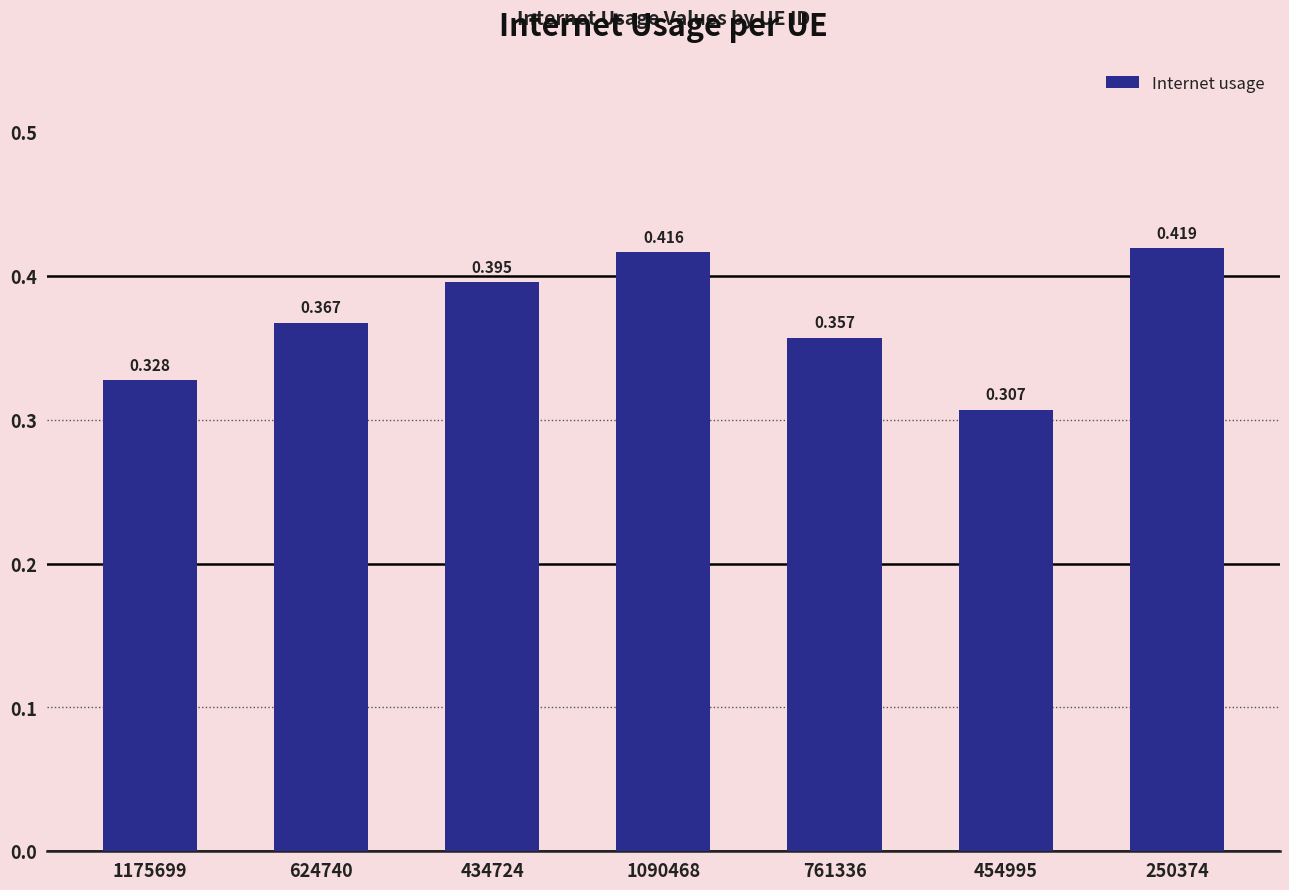

The chart shows a value of 0.4 at 761336. True or false?

True